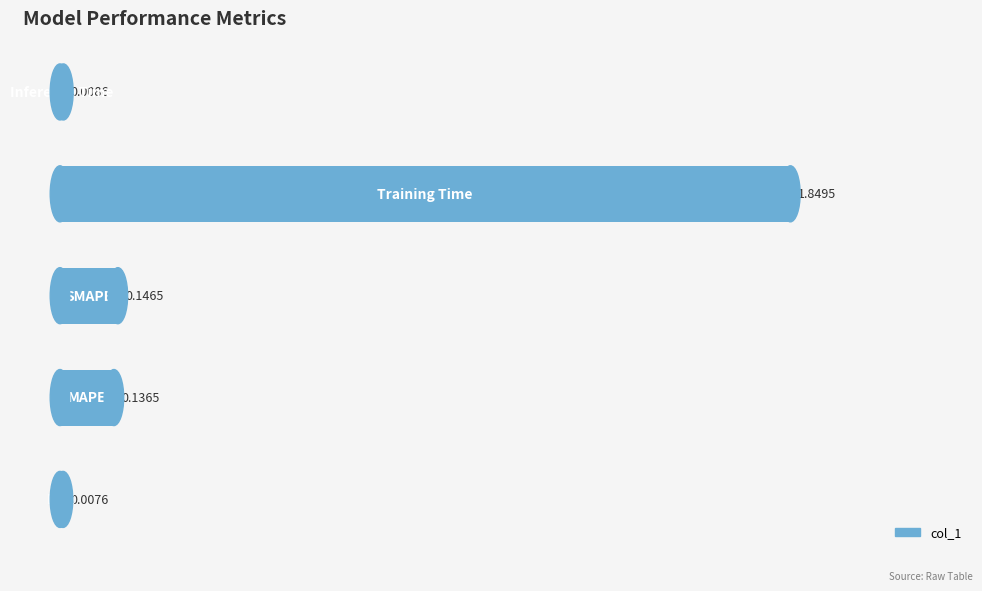

What is the sum of all values?

2.1